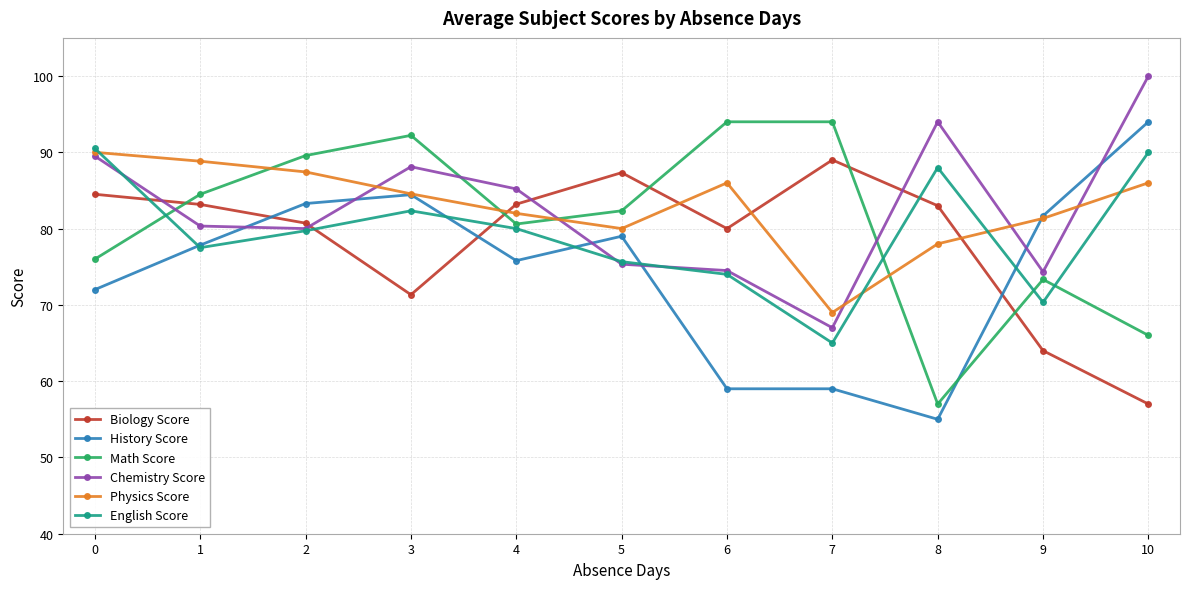

At which label is English Score closest to 77?

1